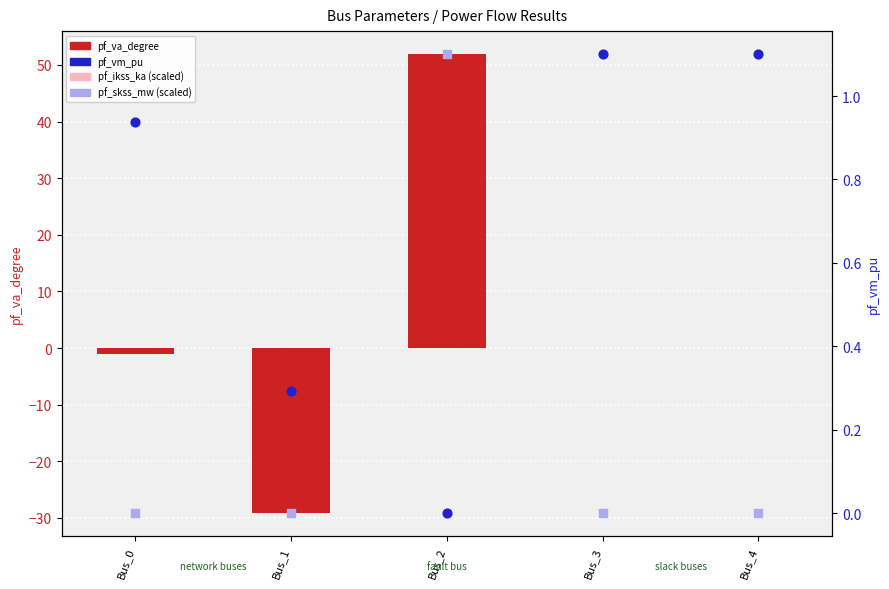

At how many categories does at least one series exceed -3?

5